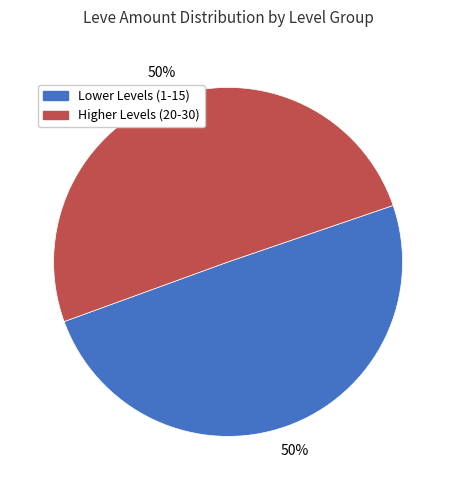

To the nearest percent, what portion does Higher Levels (20-30) represent?

50%